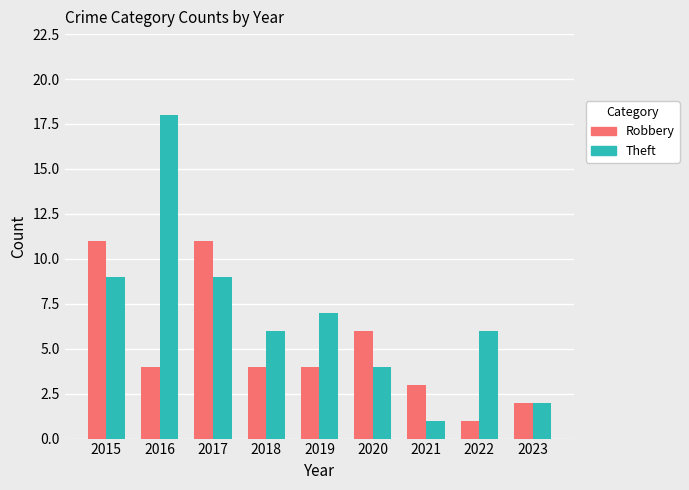

What is the total value across all series at 2020?

10